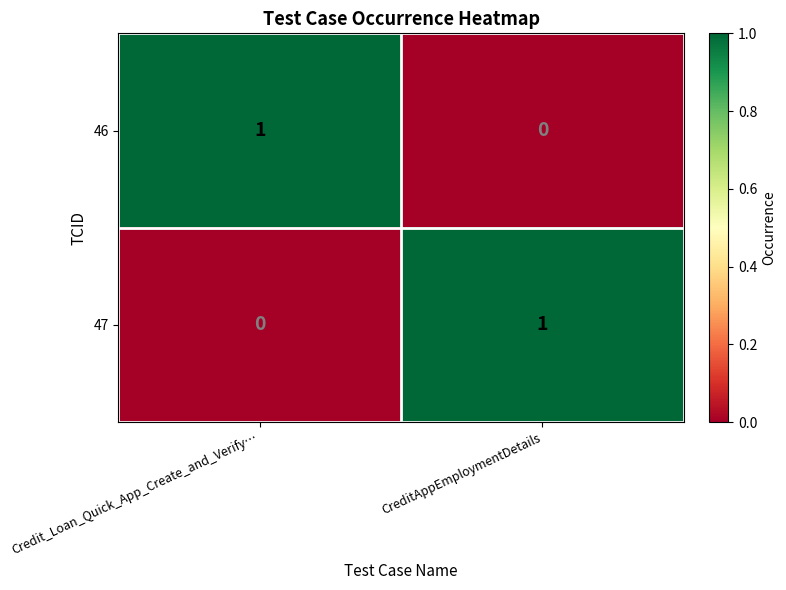

Is it true that 47 equals 0 at Credit_Loan_Quick_App_Create_and_Verify…?

True